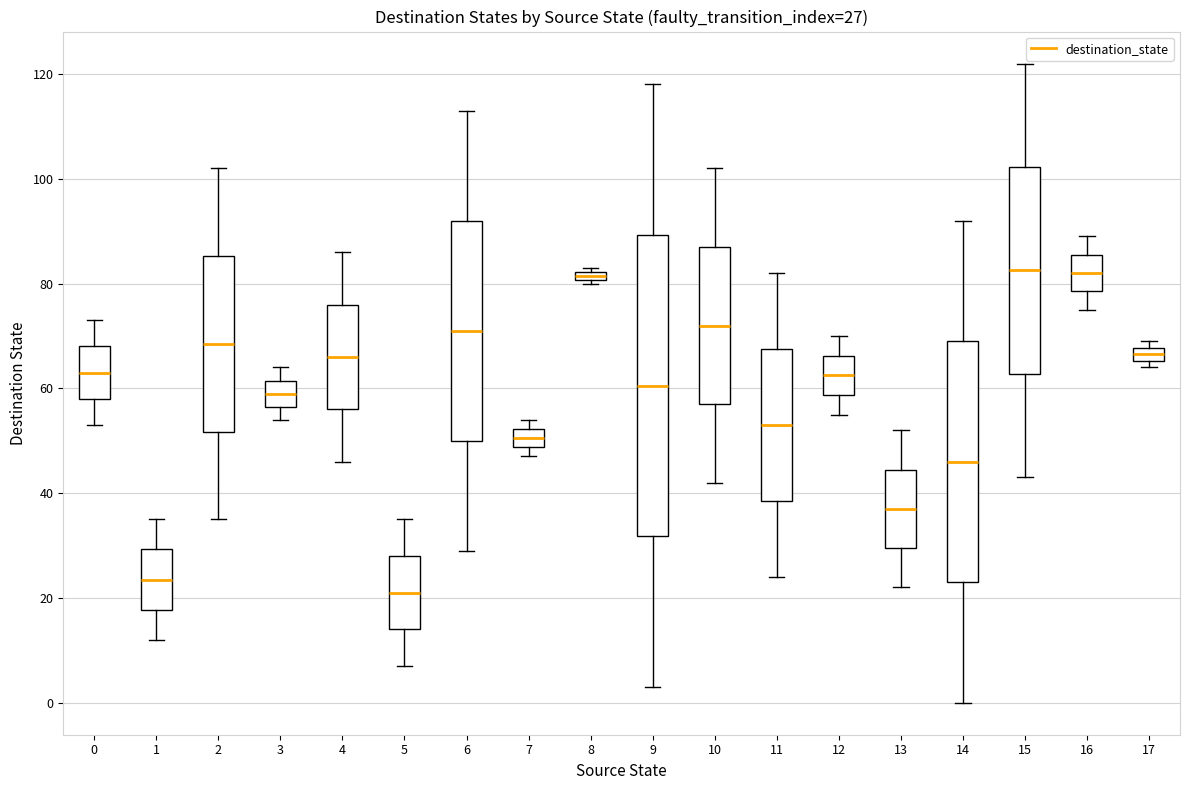

Which box has the lowest median line?

5